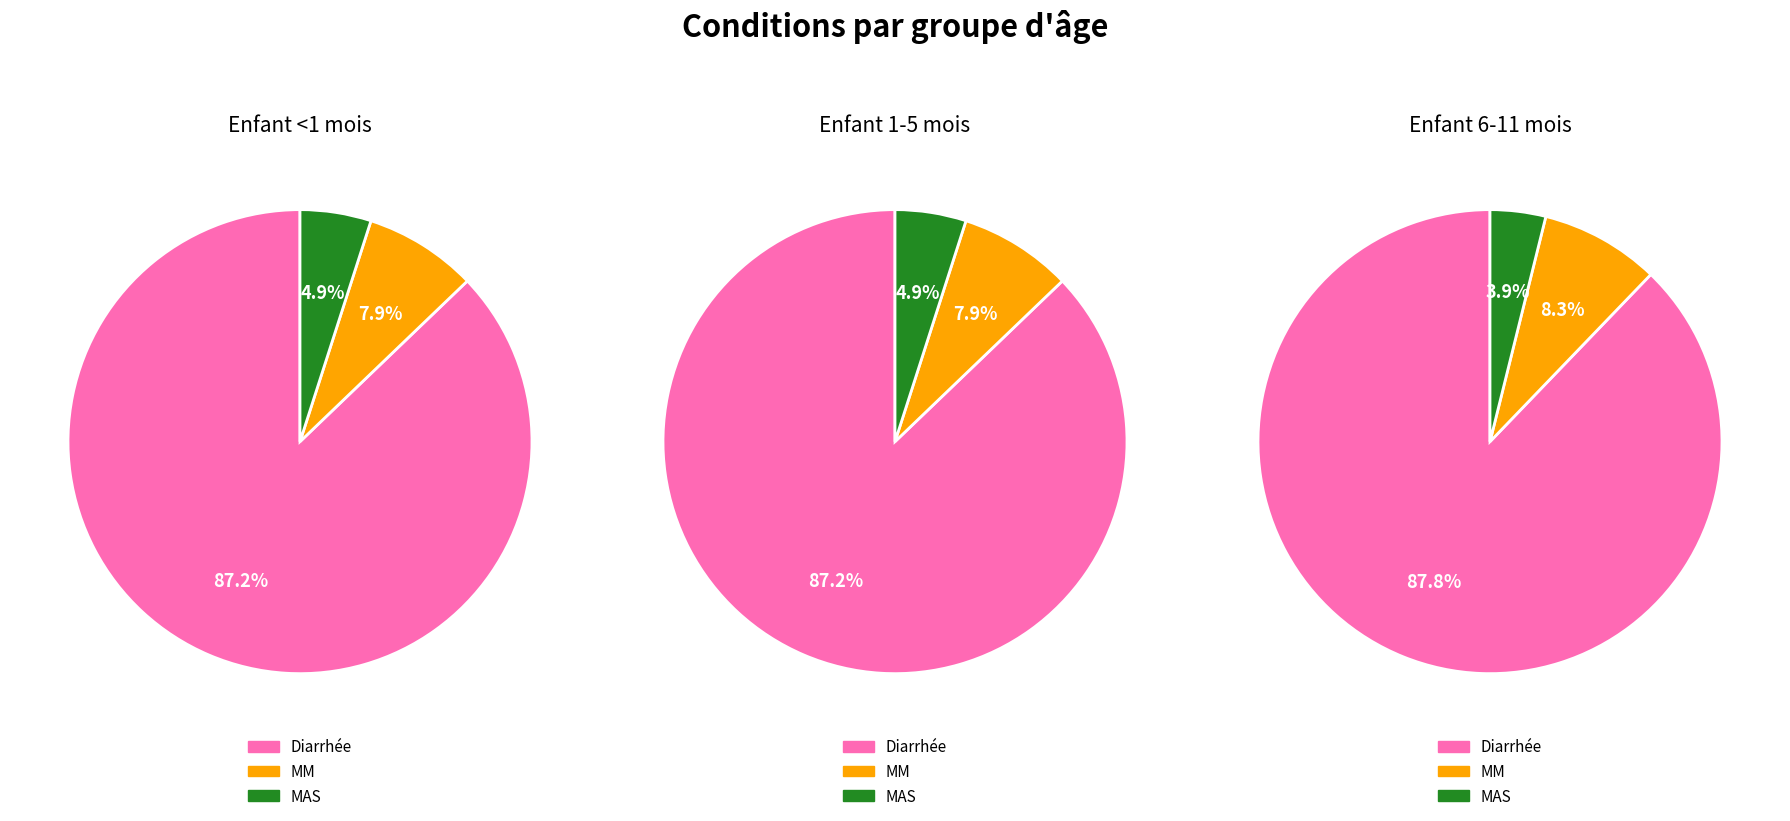

To the nearest percent, what is the combined percentage of Diarrhée and MAS?

92%